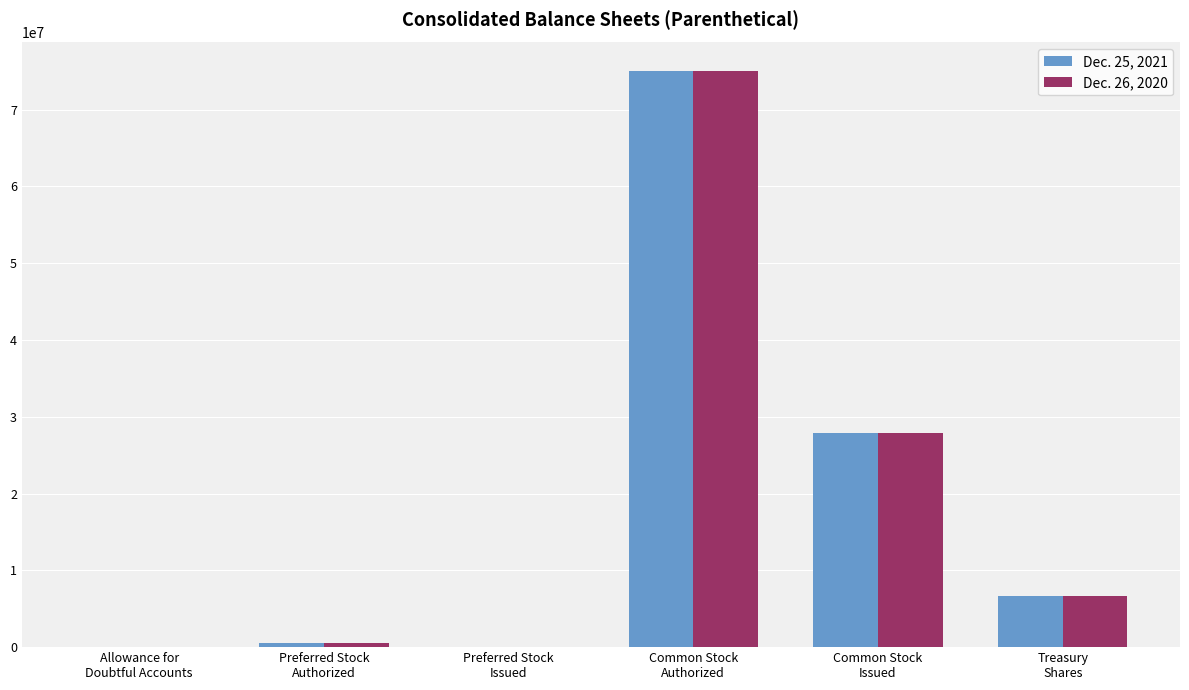

What is the maximum value shown in the chart?

75000000